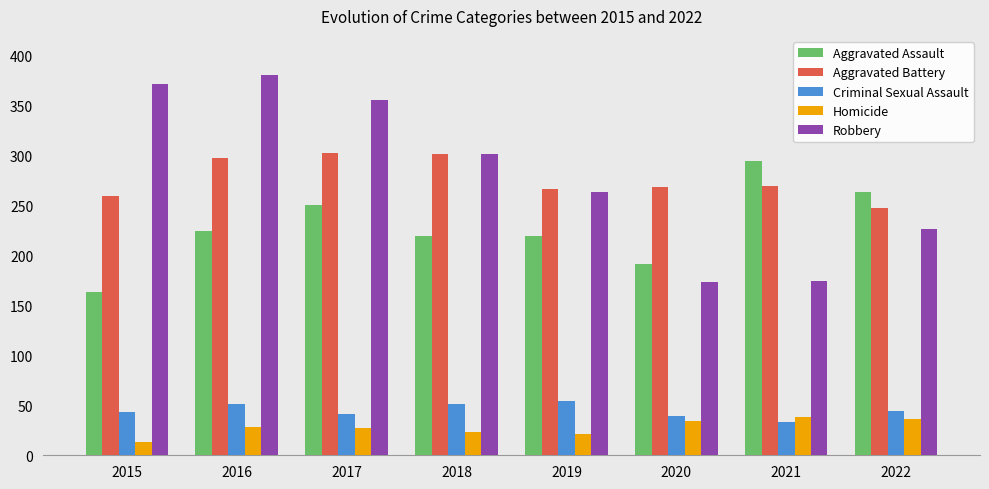

Read the Criminal Sexual Assault value at 2016.

51